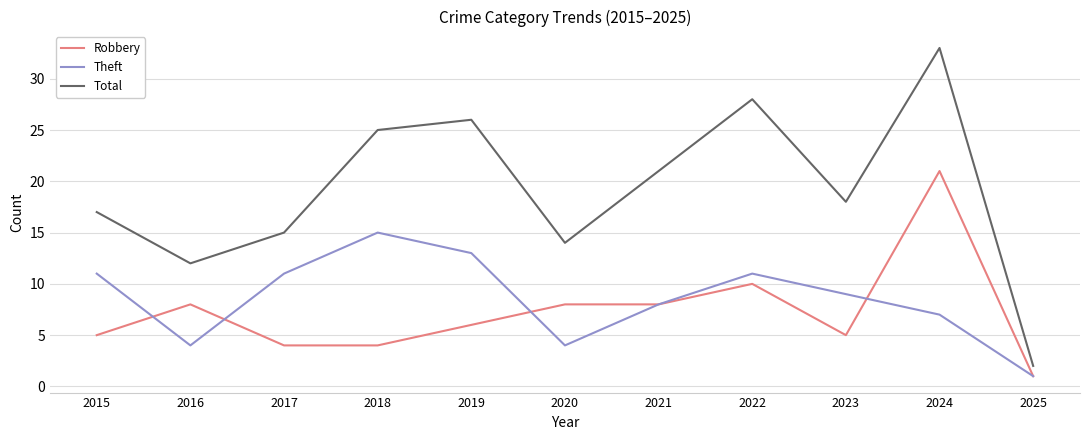

Which series has the widest spread of values?

Total